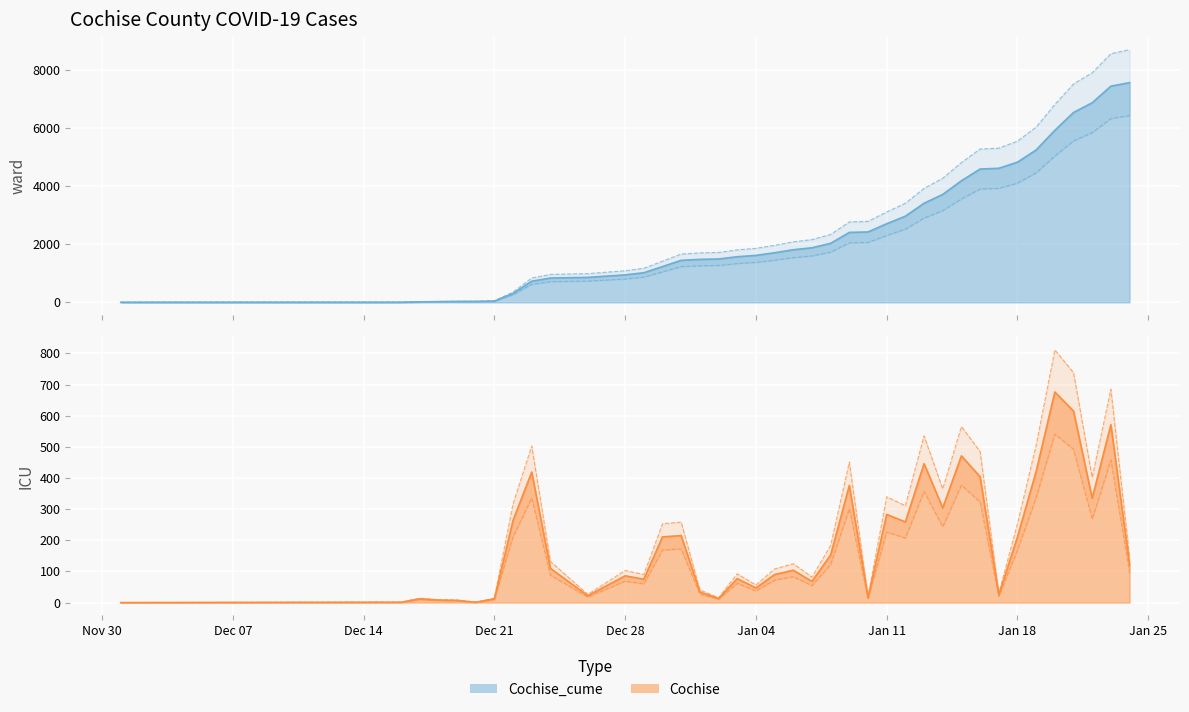

True or false: Cochise and Cochise_cume intersect in this chart.

False